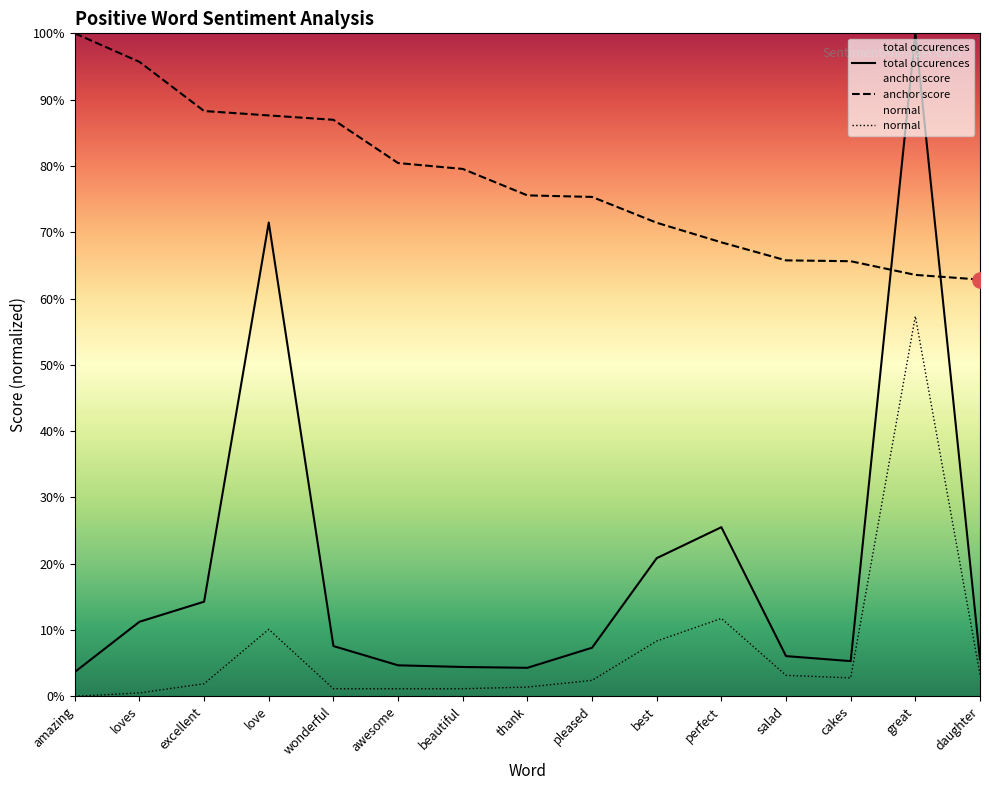

Which series reaches the maximum Y coordinate?

anchor score